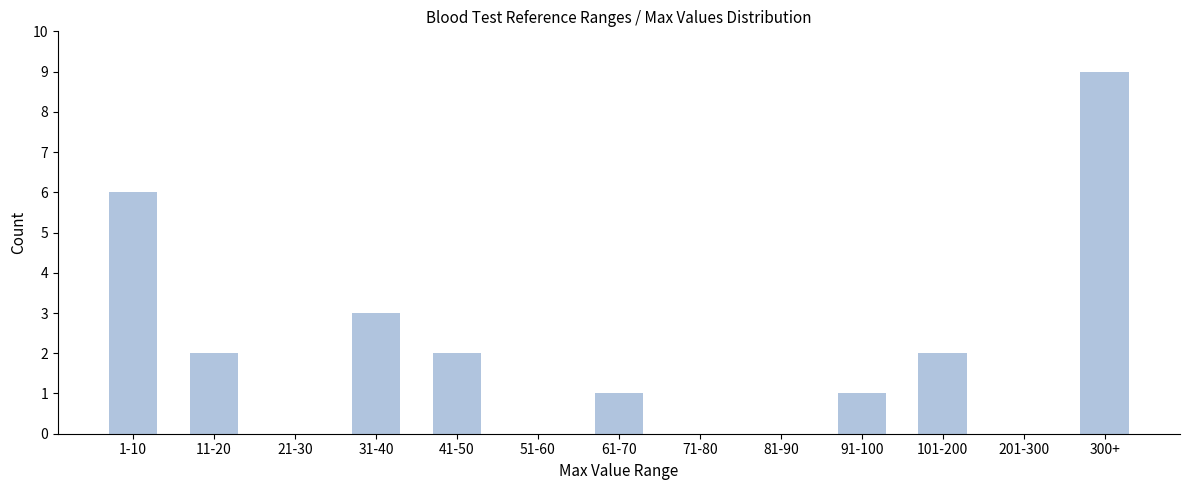

Reading left to right, extract all data points from this chart.

1-10=6	11-20=2	21-30=0	31-40=3	41-50=2	51-60=0	61-70=1	71-80=0	81-90=0	91-100=1	101-200=2	201-300=0	300+=9